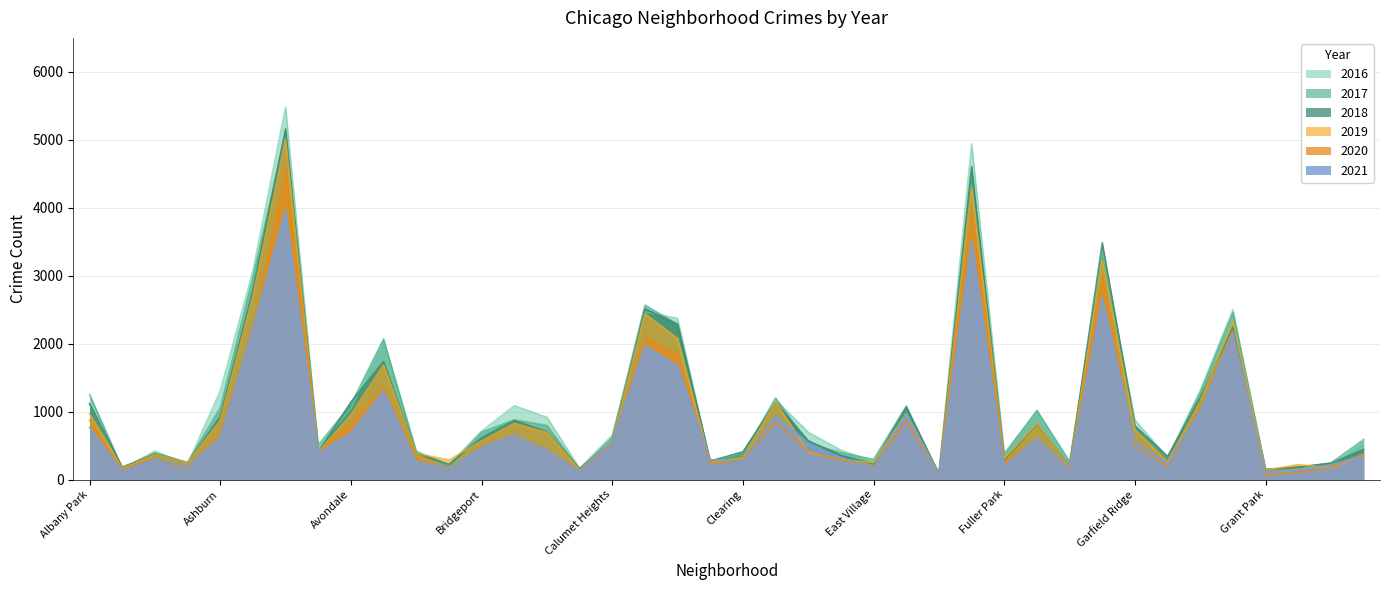

How many lines are shown in the chart?

6